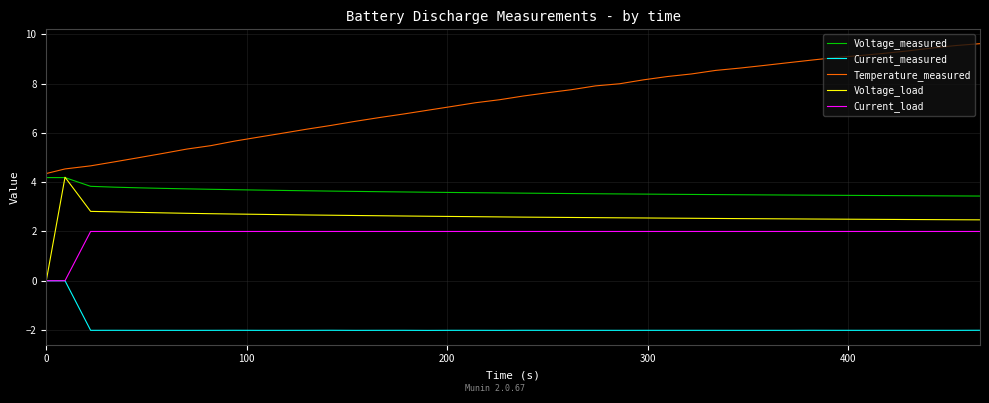

What is the difference between the second highest and second lowest values in the Current_load series?

2.0